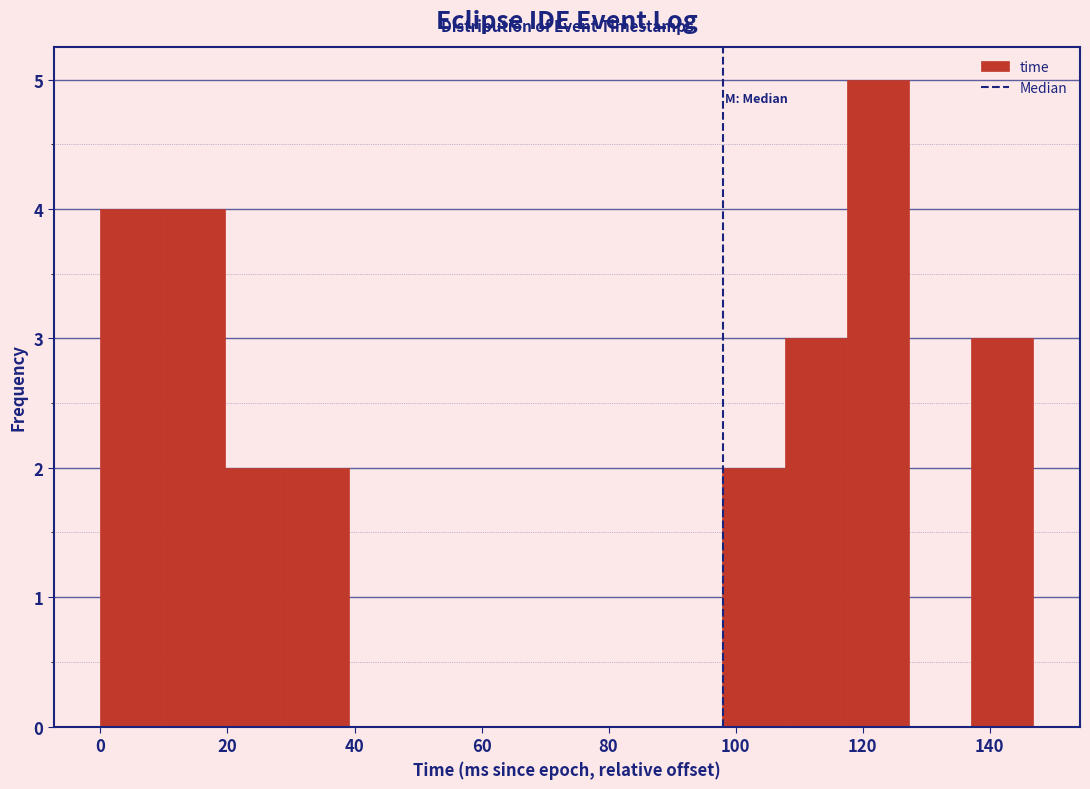

How tall is the bar that spans 0 to 10 on the x-axis? Neither the bar edges nor the heights are printed on the chart, so give them approximately, as read against the axes.

4